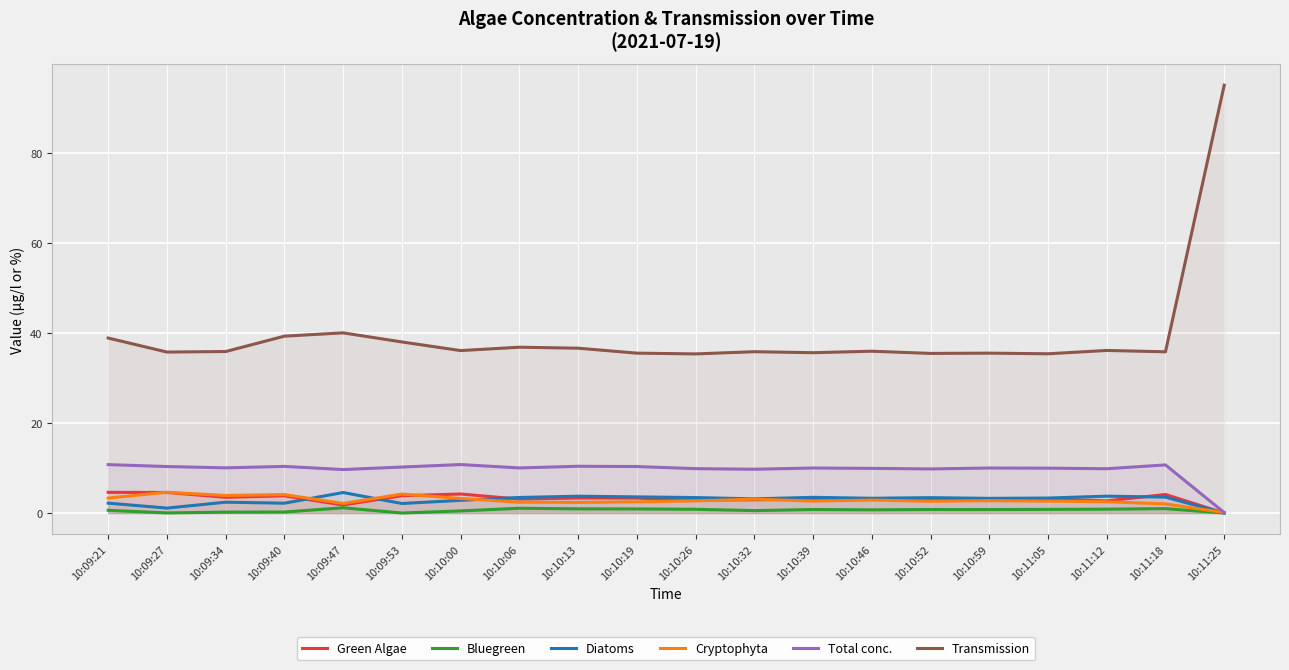

How many values in the Total conc. series exceed 10?

12